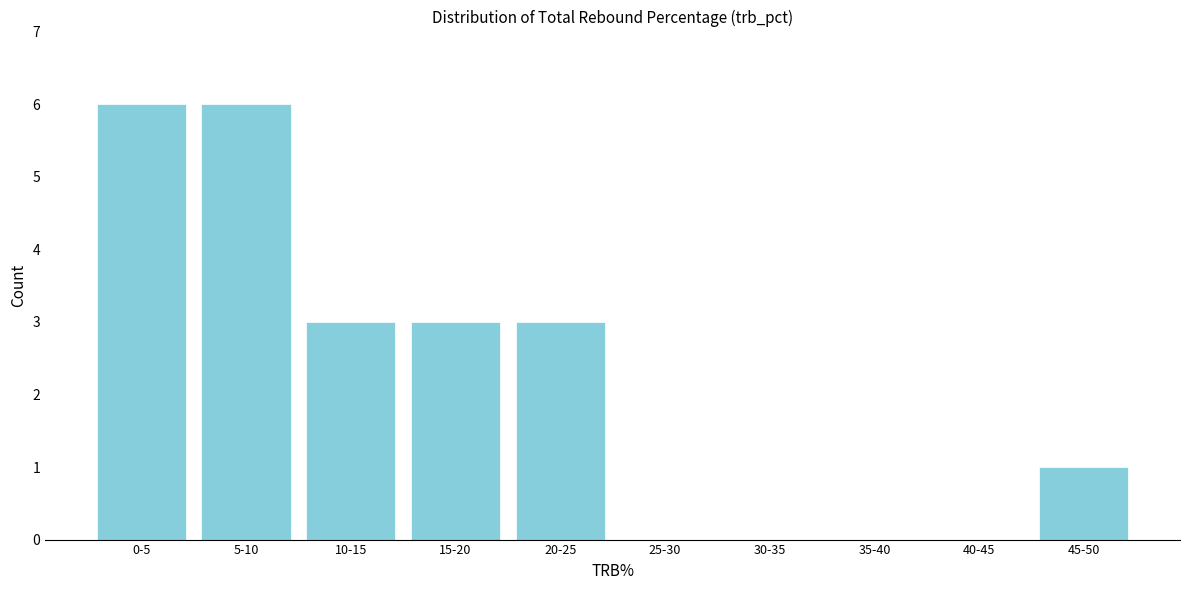

Reading left to right, transcribe all the data shown in this chart.

0-5=6	5-10=6	10-15=3	15-20=3	20-25=3	25-30=0	30-35=0	35-40=0	40-45=0	45-50=1